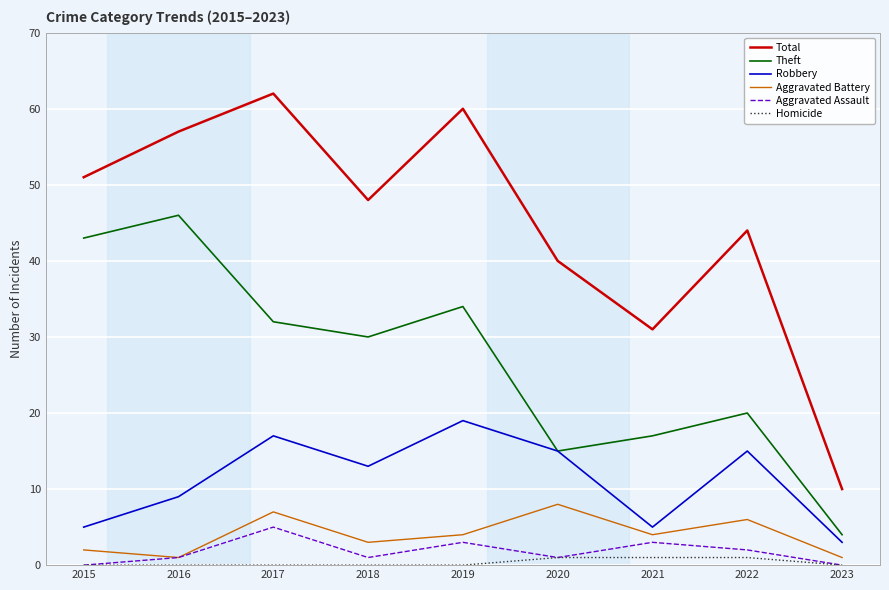

True or false: Theft has more than 0 interior local peaks.

True